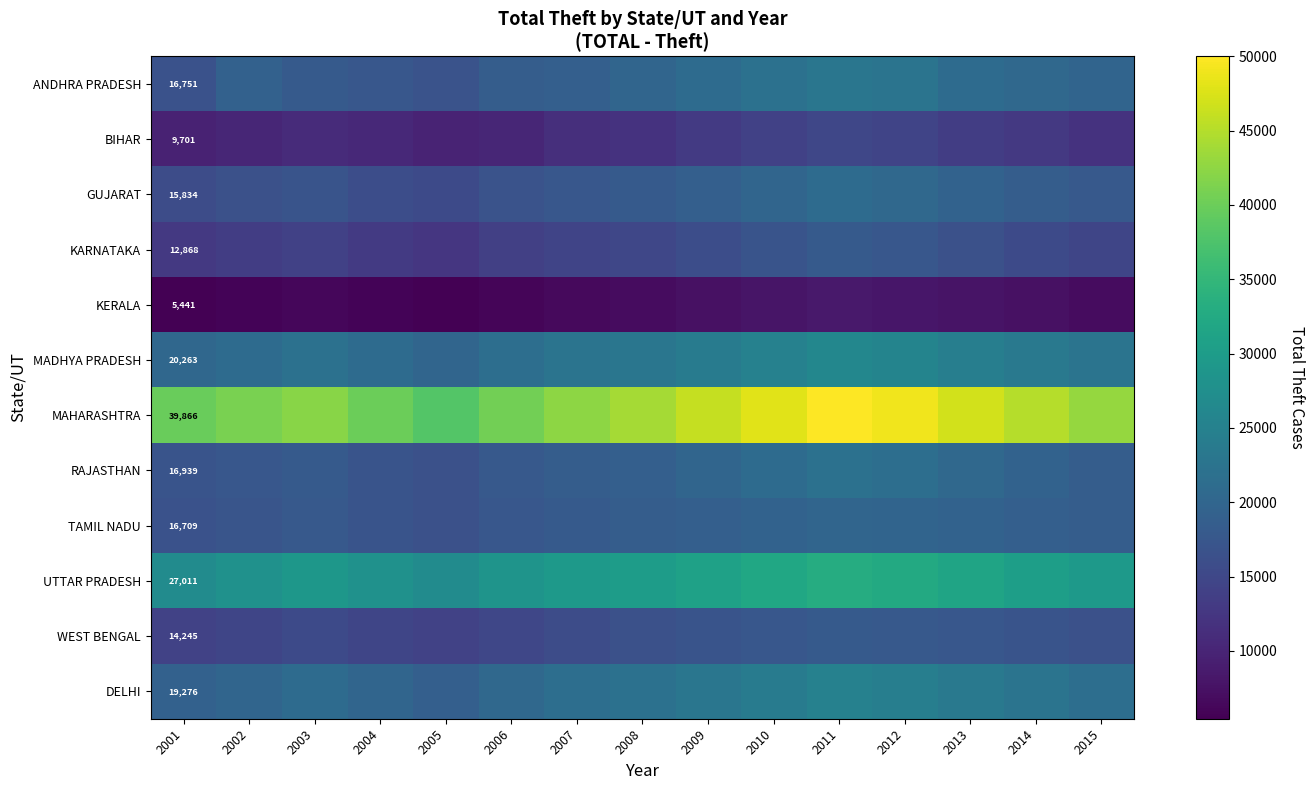

The DELHI series shows 20000 at 2004. True or false?

True